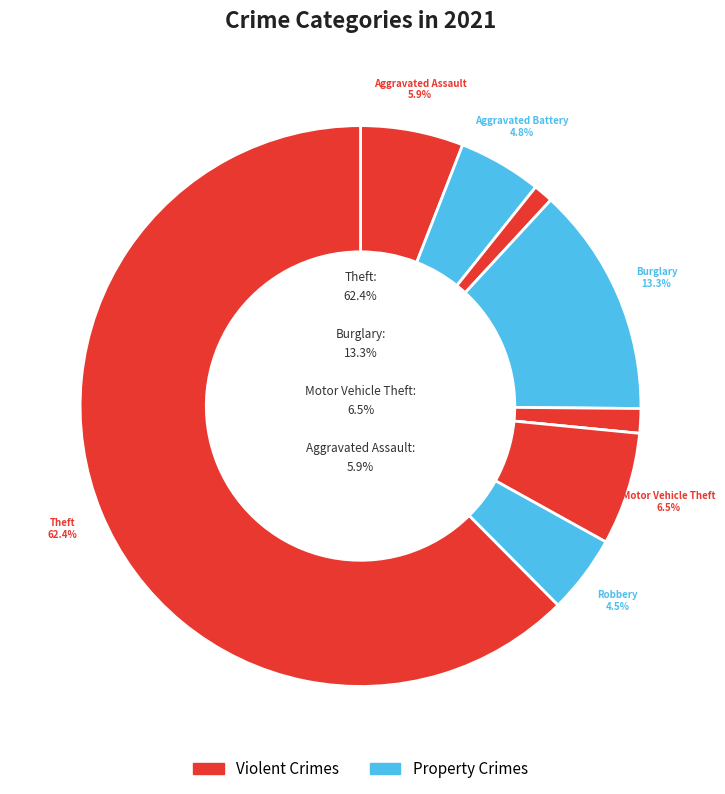

Which slice represents more than half of the pie?

Theft